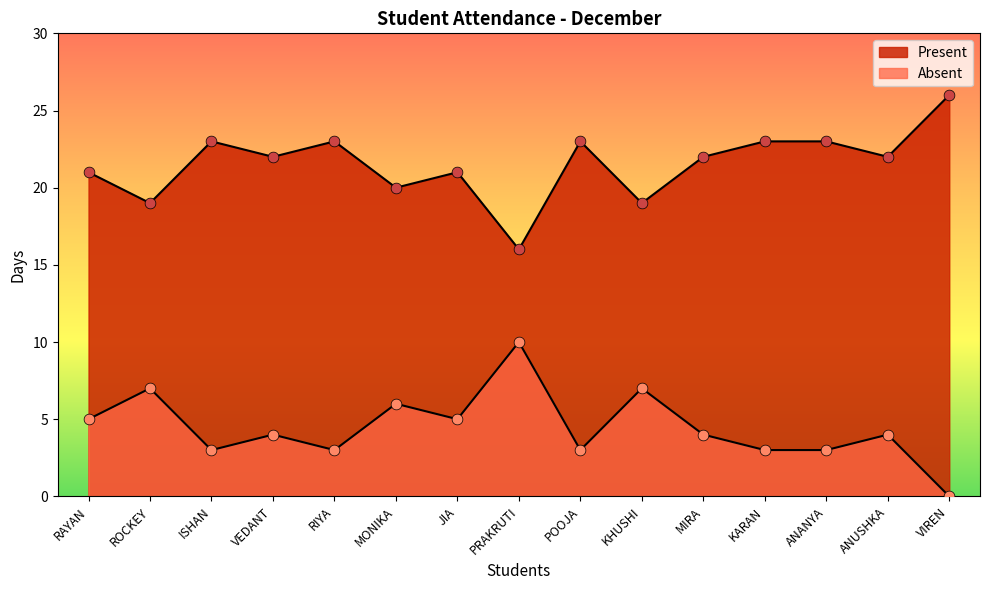

Is the value of Absent at MIRA greater than the value of Present at ISHAN?

No